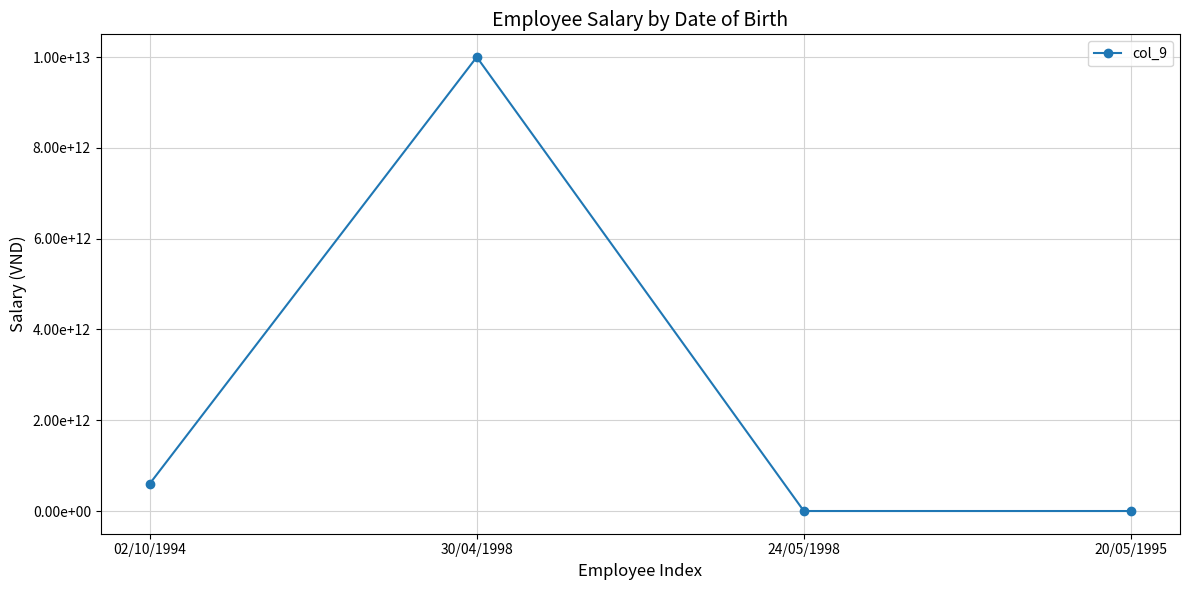

Is this an area chart (filled region under the line)?

No